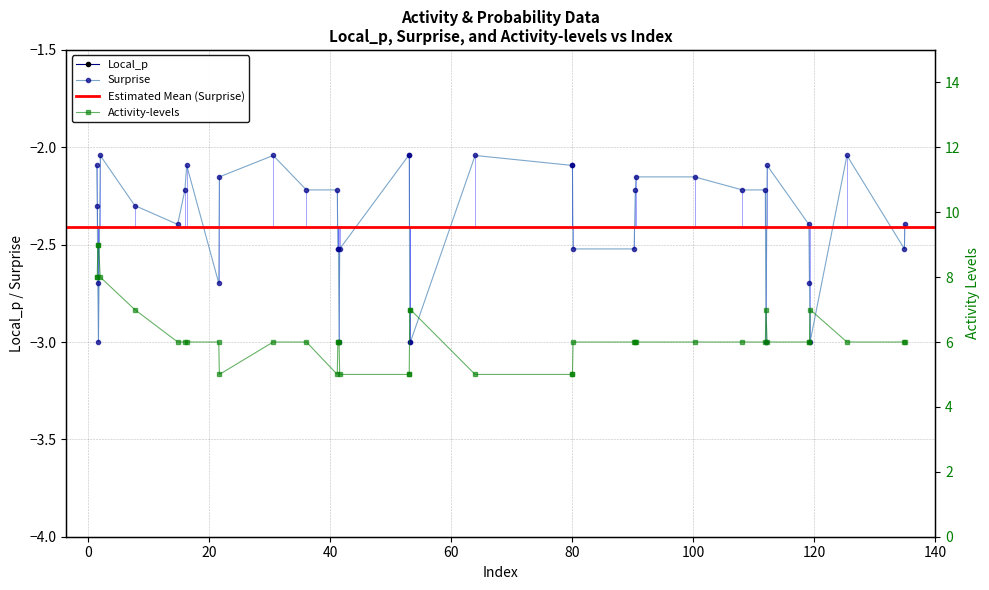

The value of Local_p at 38 is 1.4. True or false?

False